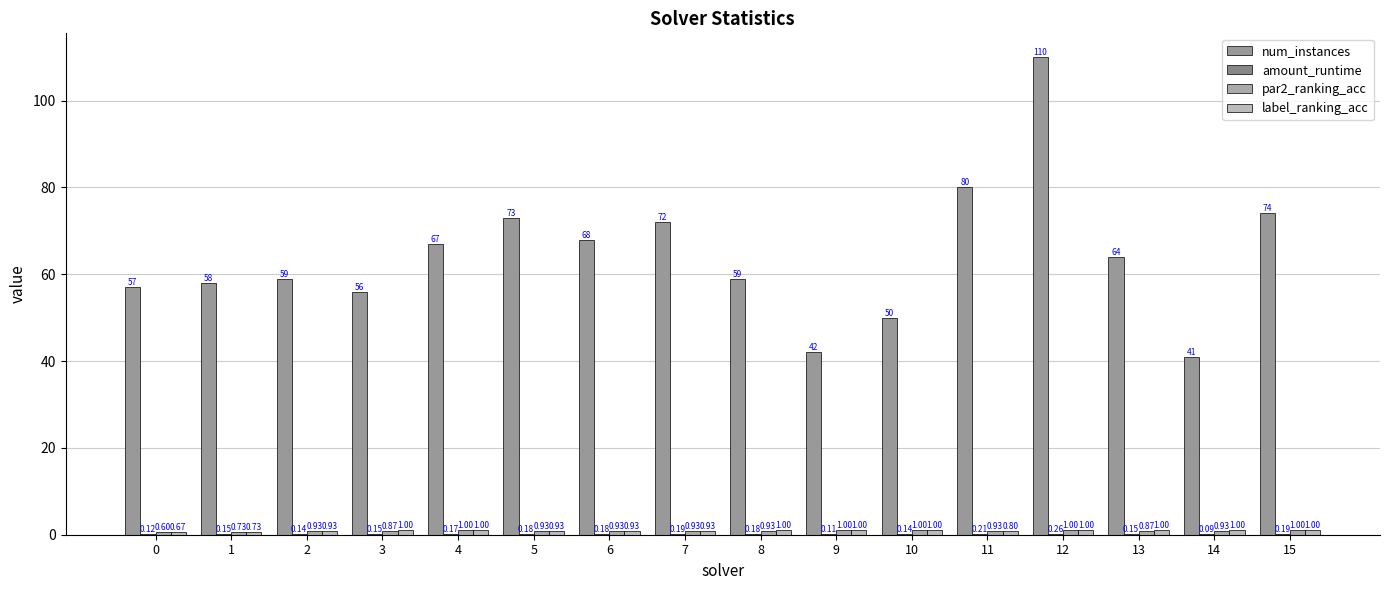

How many series are shown in this chart?

4